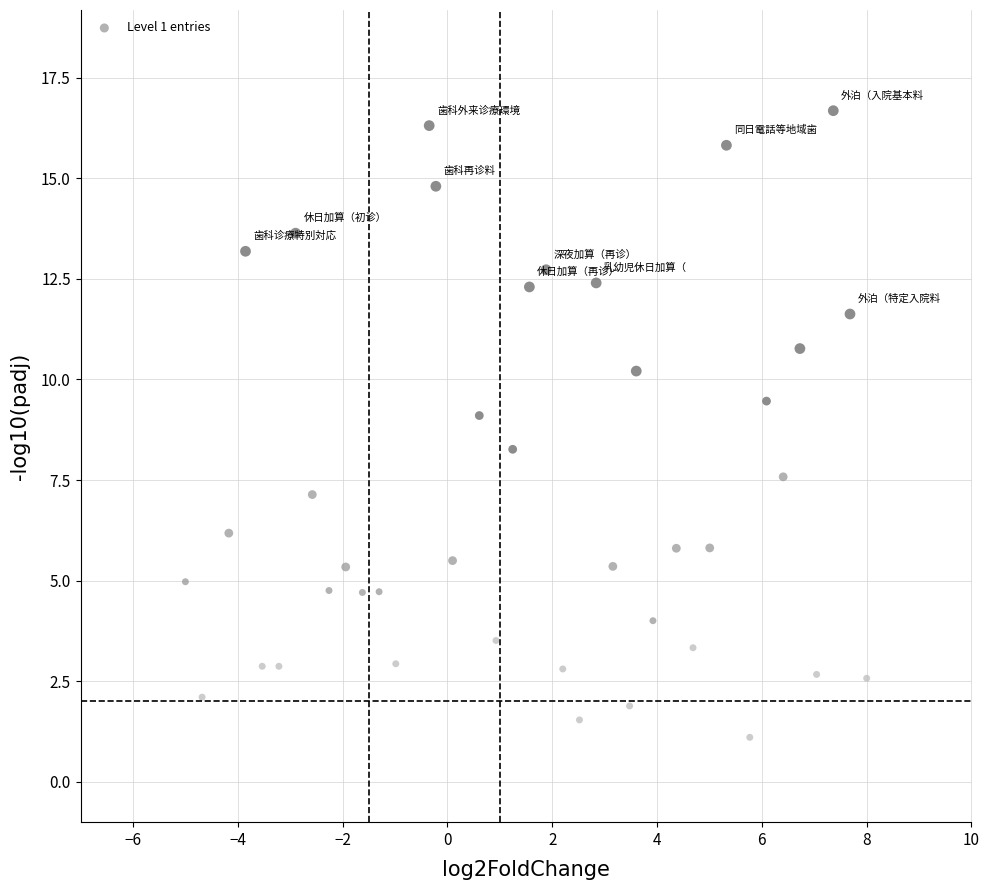

What is the range of X values (max minus min)?

13.0